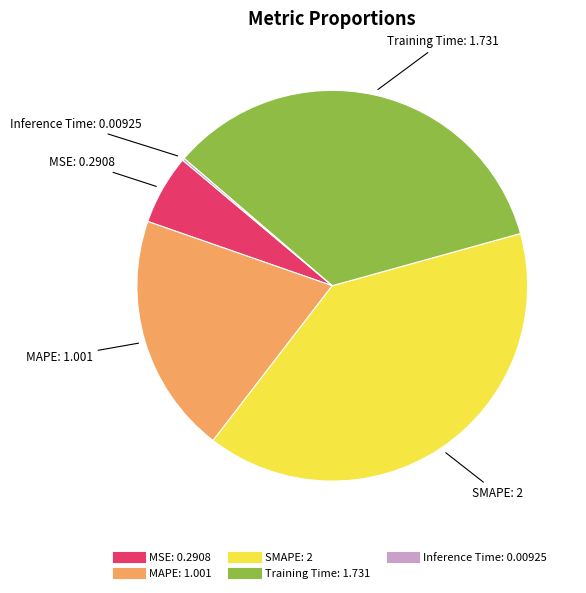

Does SMAPE represent more than half of the total?

No